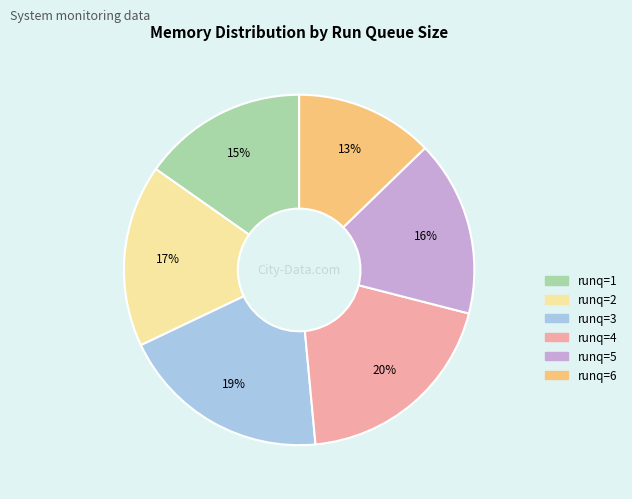

To the nearest percent, what is the combined percentage of runq=1 and runq=4?

35%